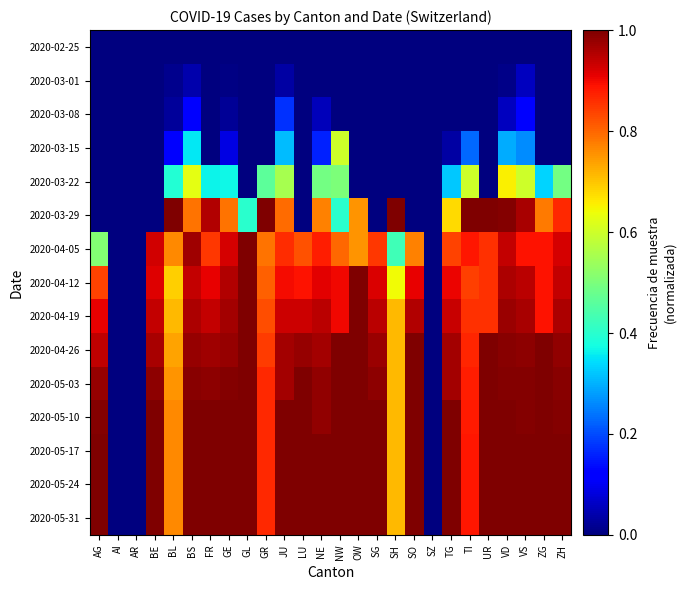

Between ZG and SG, which is larger?

ZG